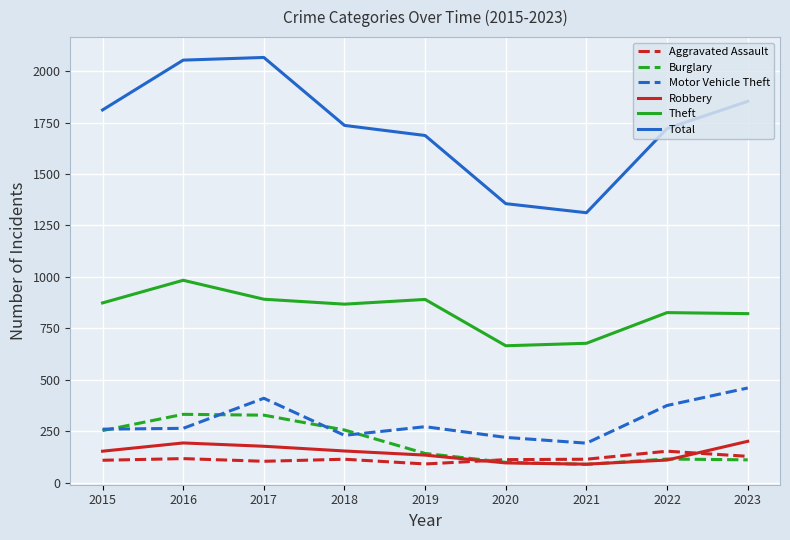

True or false: Motor Vehicle Theft and Total intersect in this chart.

False